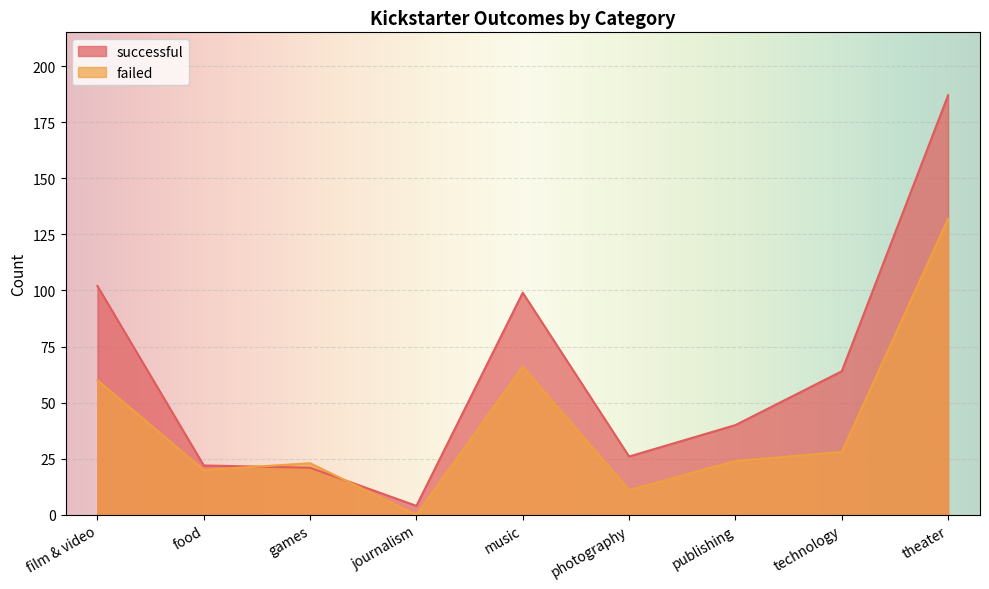

How many lines are shown in the chart?

2